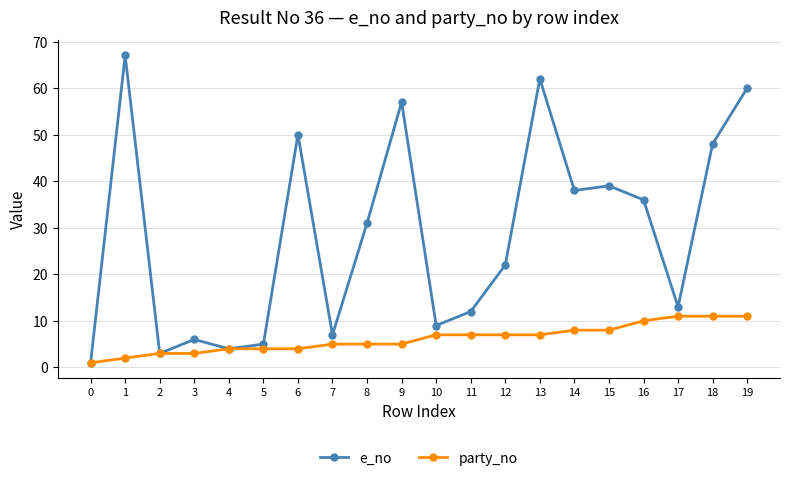

What is the minimum value shown in the chart?

1